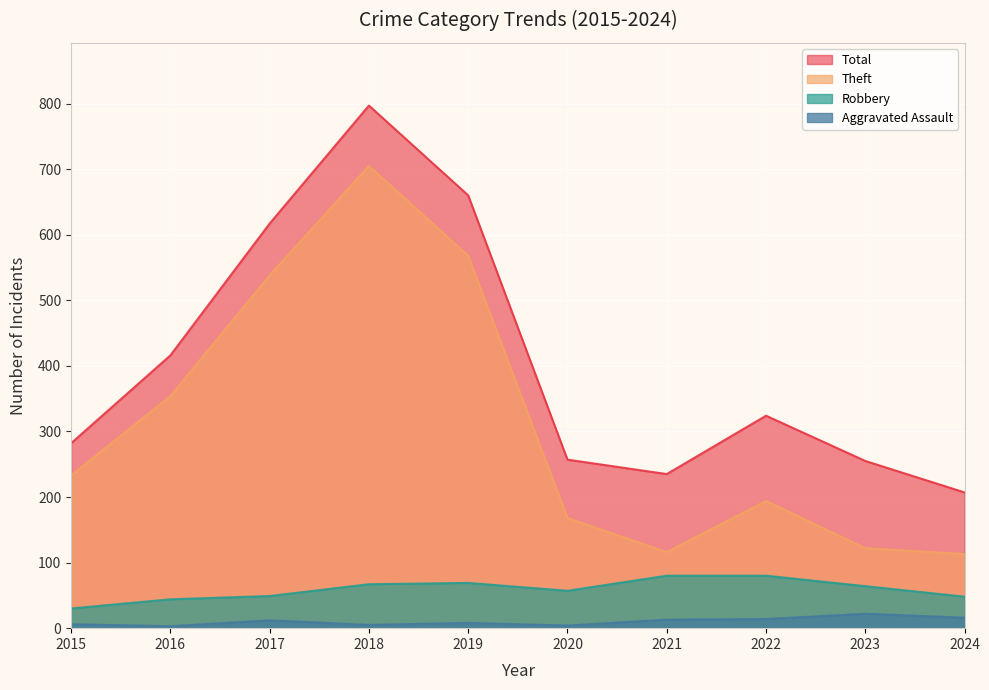

At which category does Aggravated Assault reach its first local valley?

2016